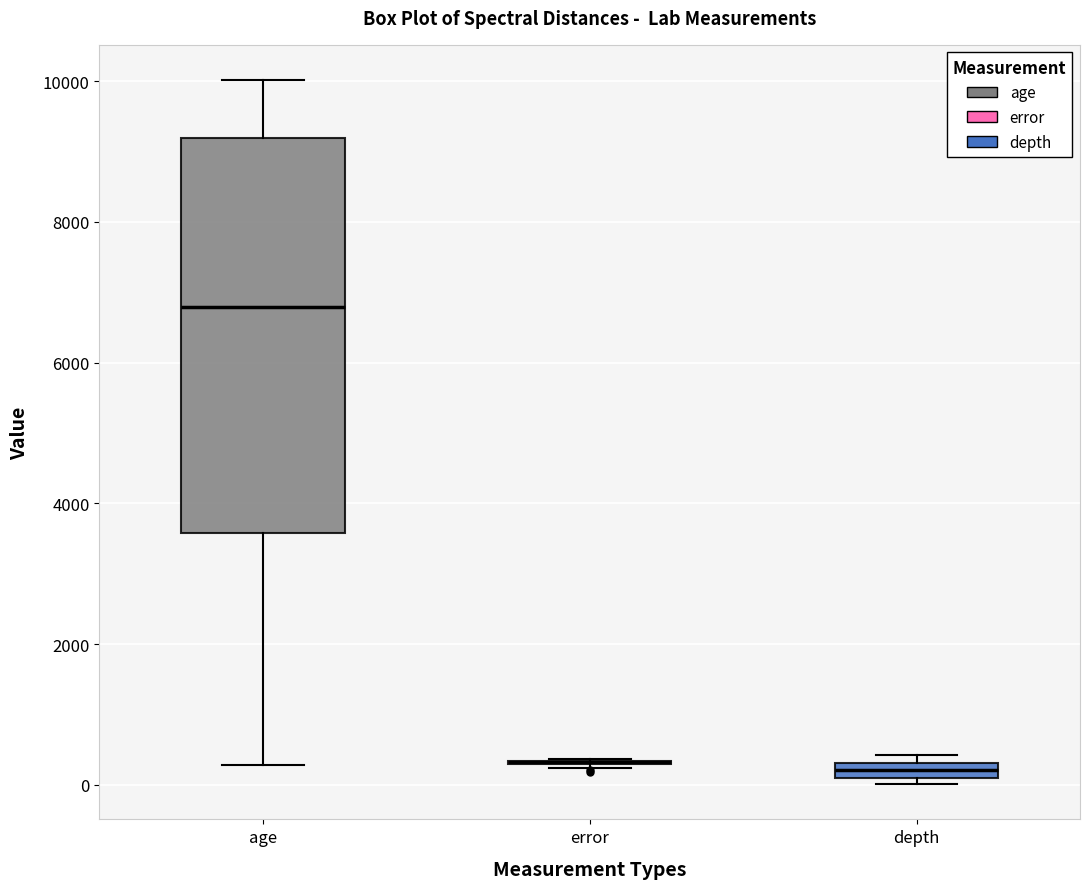

Where is the upper edge of the box for depth on the y-axis? The values are not printed on the chart, so give them approximately, as read against the axis.

400